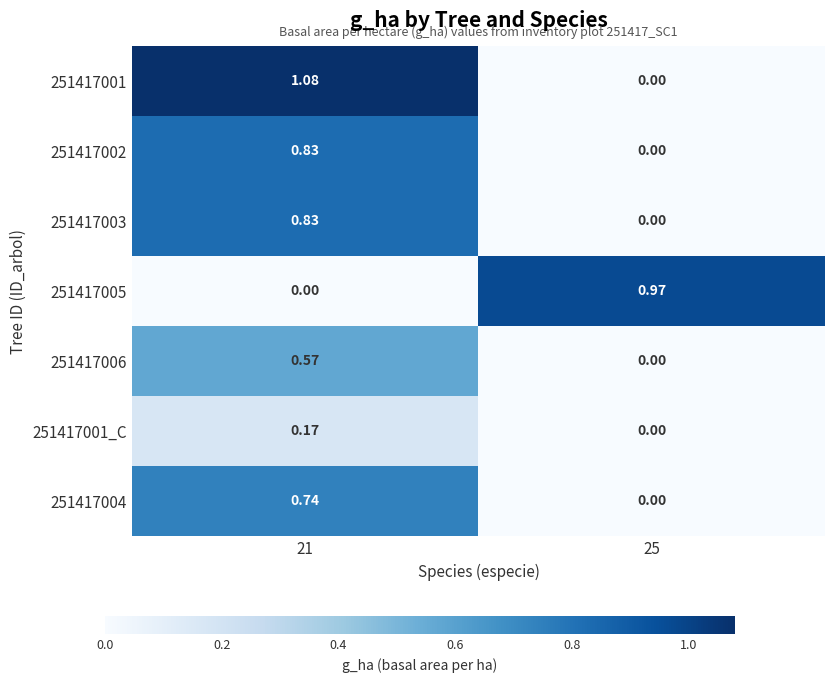

Which series has the largest total across all categories?

251417001